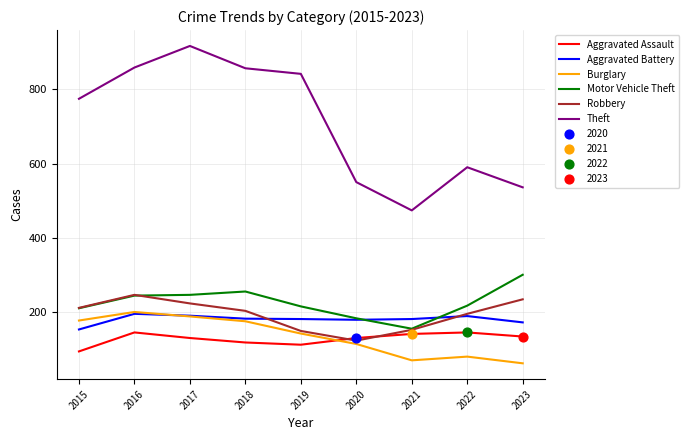

Which series has the largest range (max minus min)?

Theft